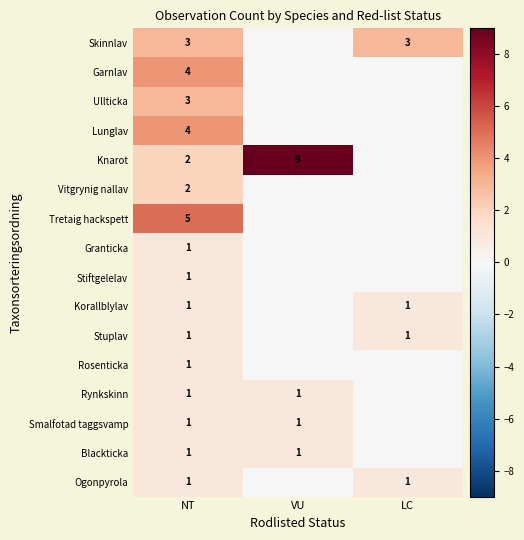

The Knarot series shows 2 at NT. True or false?

True